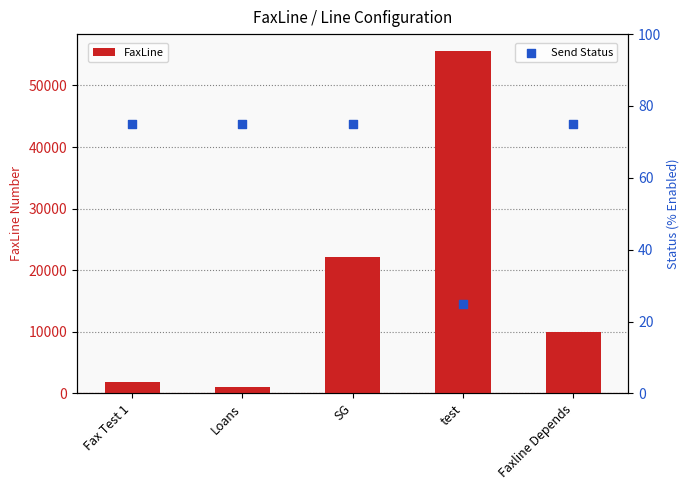

At which category is the sum across all series the highest?

test